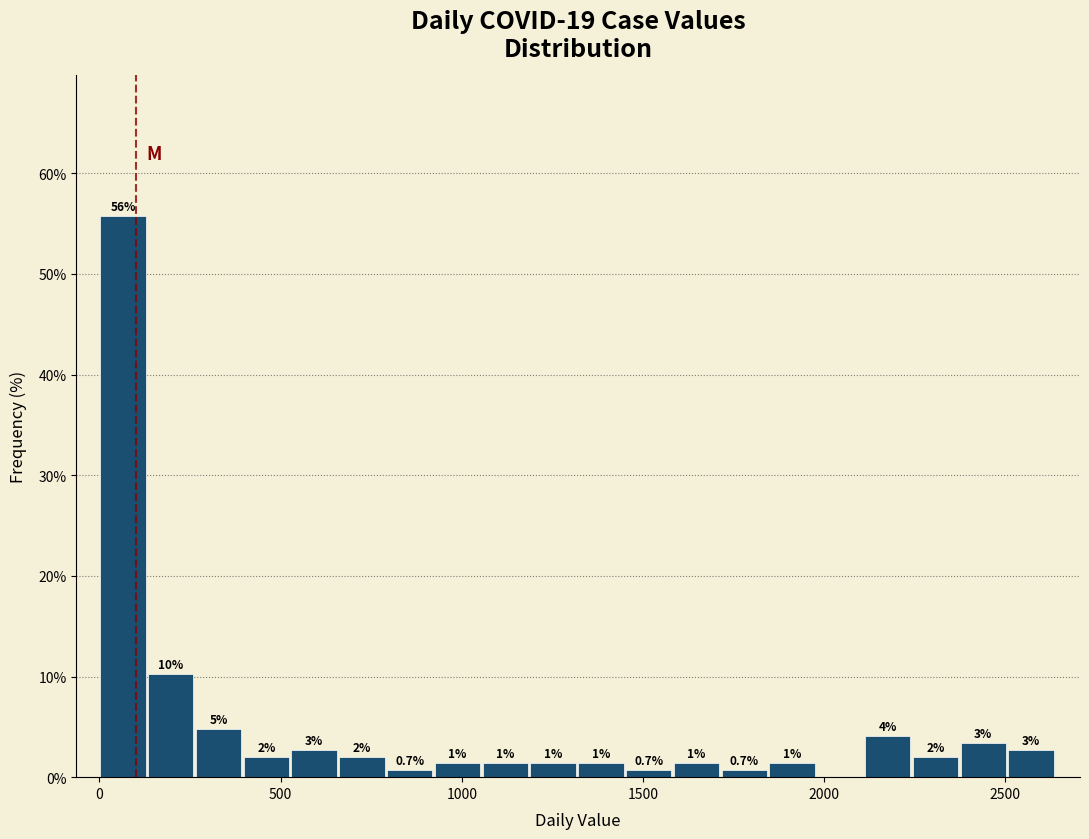

Around what value on the x-axis is the tallest bar? Give the approximate position of its centre, as read against the axis.

50